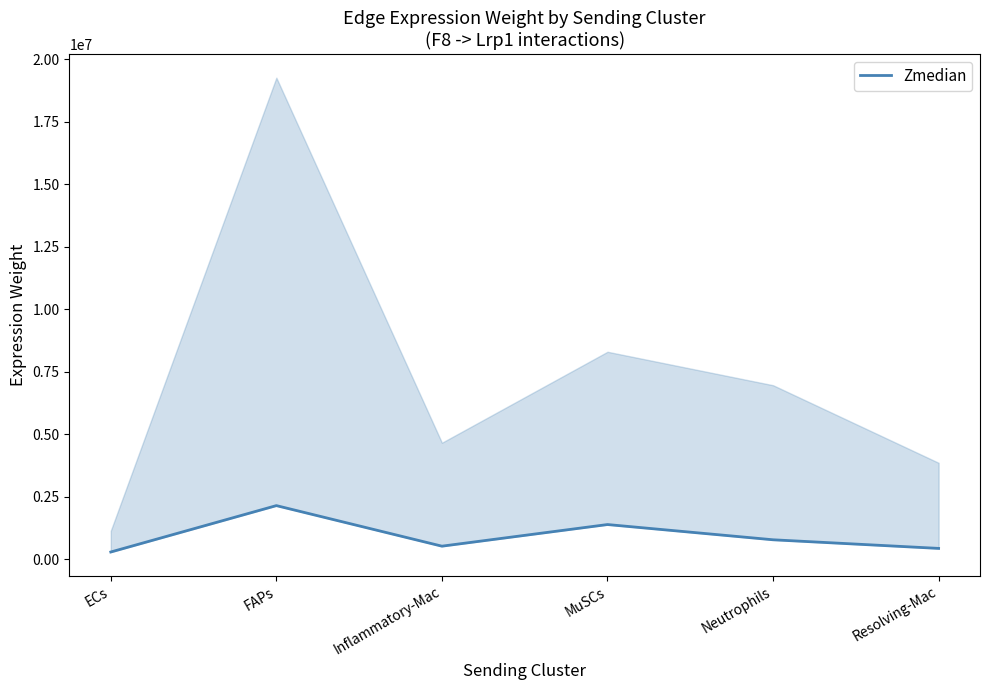

Which category has the highest value across all series?

FAPs